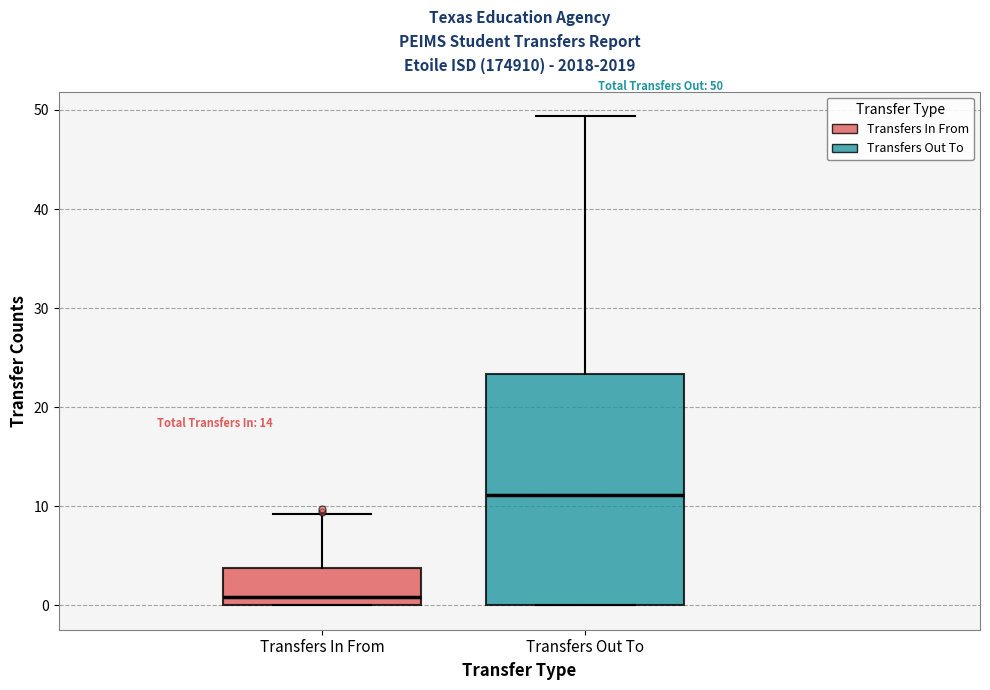

Comparing the boxes themselves (not the whiskers), which one is the tallest?

Transfers Out To